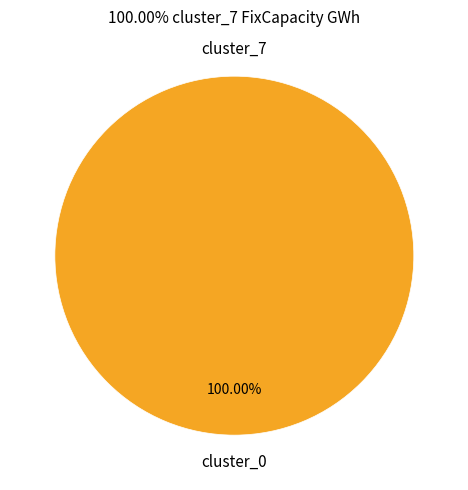

To the nearest percent, what is the average slice percentage?

50%